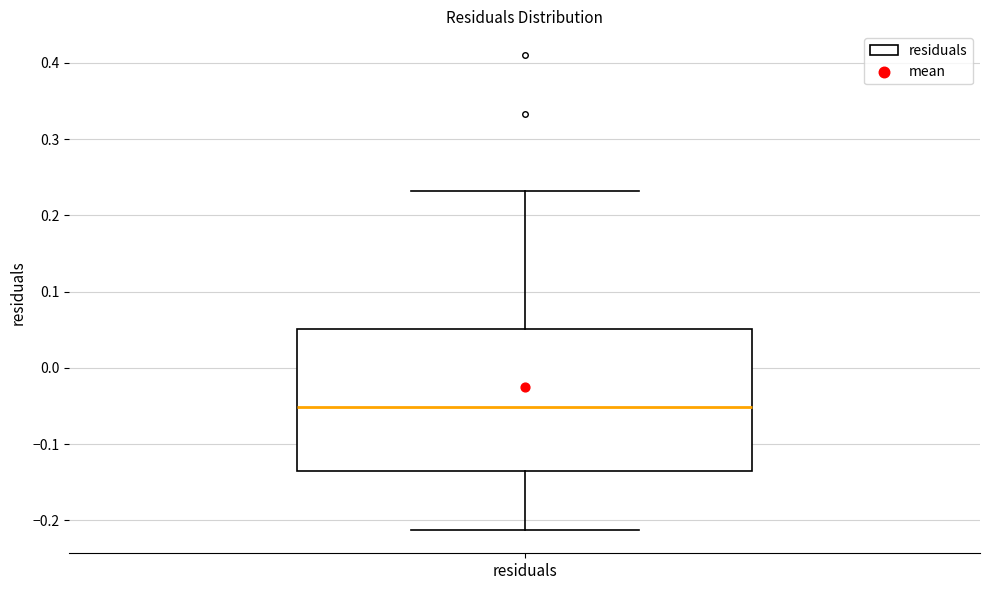

Where is the lower edge of the box for residuals on the y-axis? The values are not printed on the chart, so give them approximately, as read against the axis.

-0.13